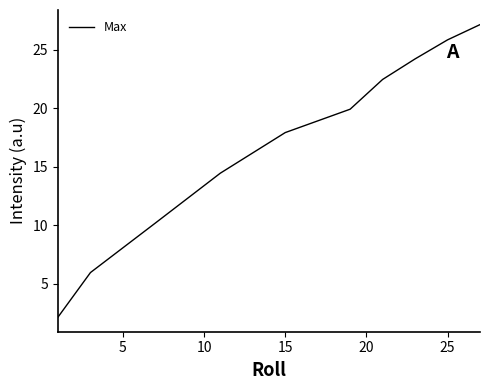

True or false: the data has more than 2 interior local peaks.

False